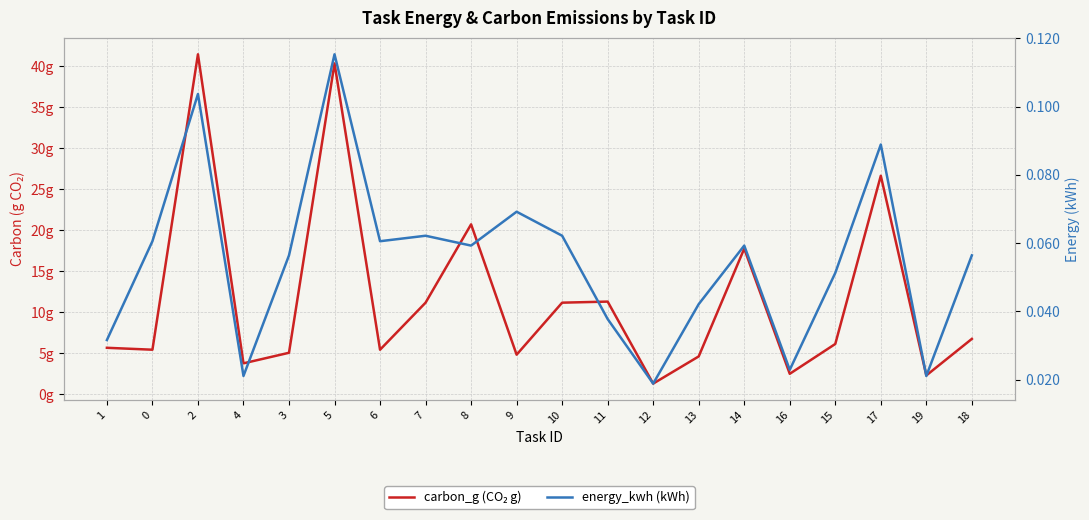

Is it true that energy_kwh (kWh) equals 0.0 at 16?

False